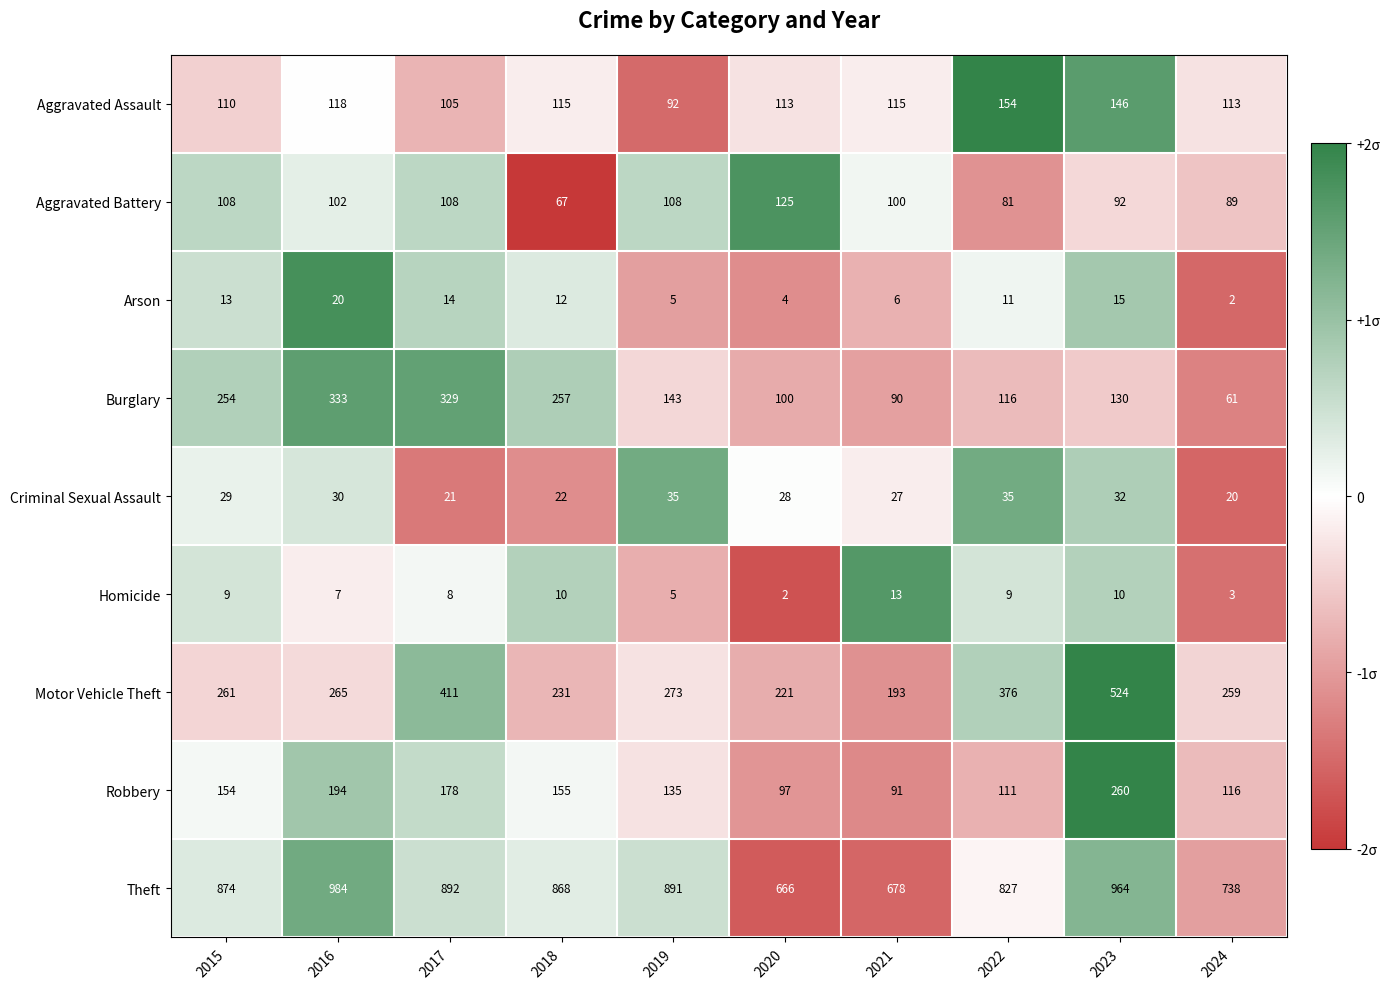

How many data points in Arson are less than 12?

5